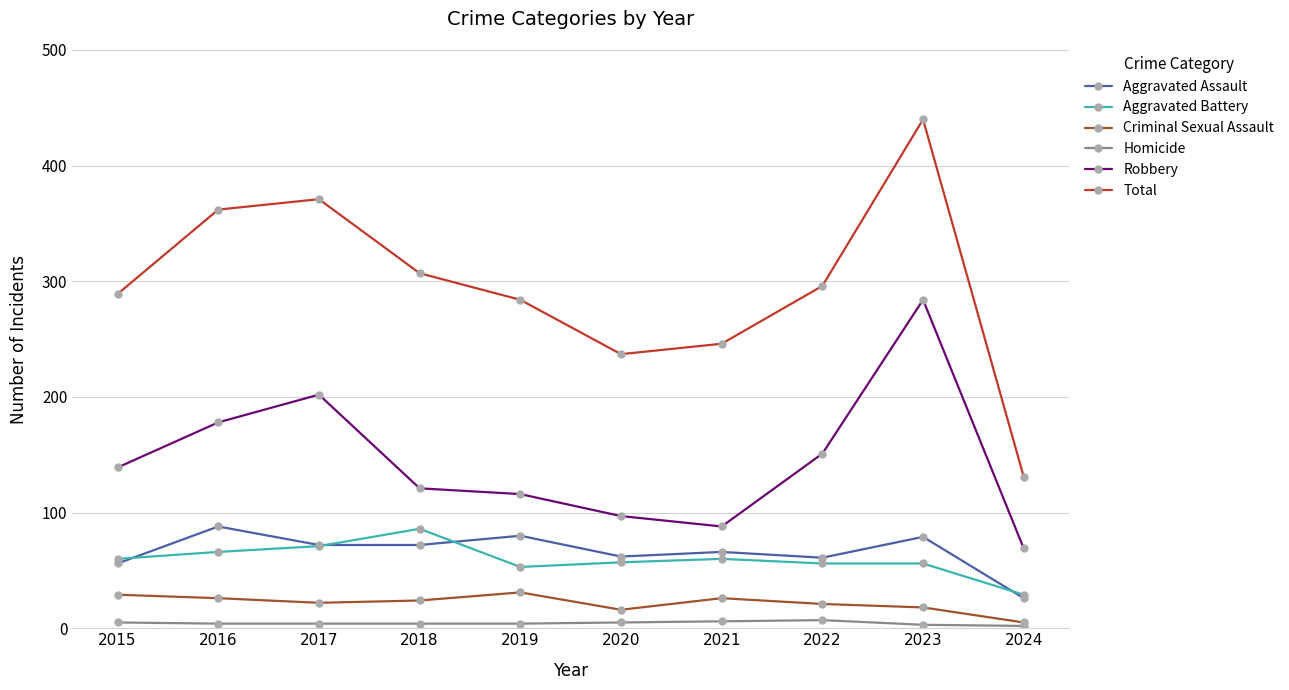

At which category is the sum across all series the highest?

2023